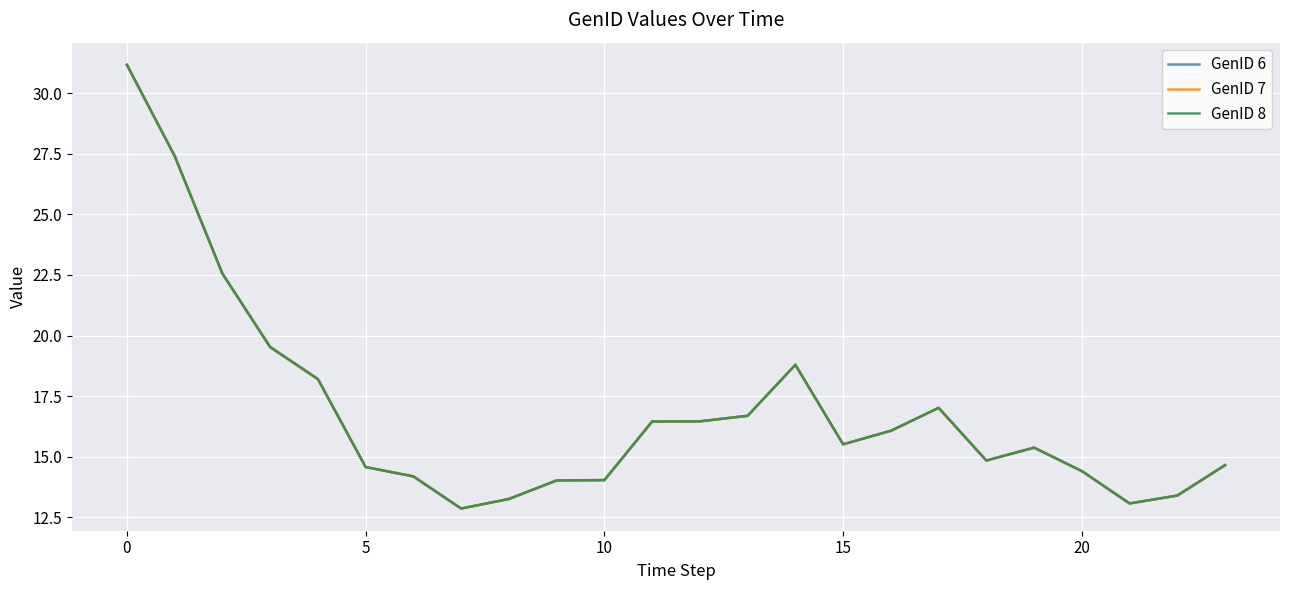

True or false: GenID 7 and GenID 8 intersect in this chart.

False